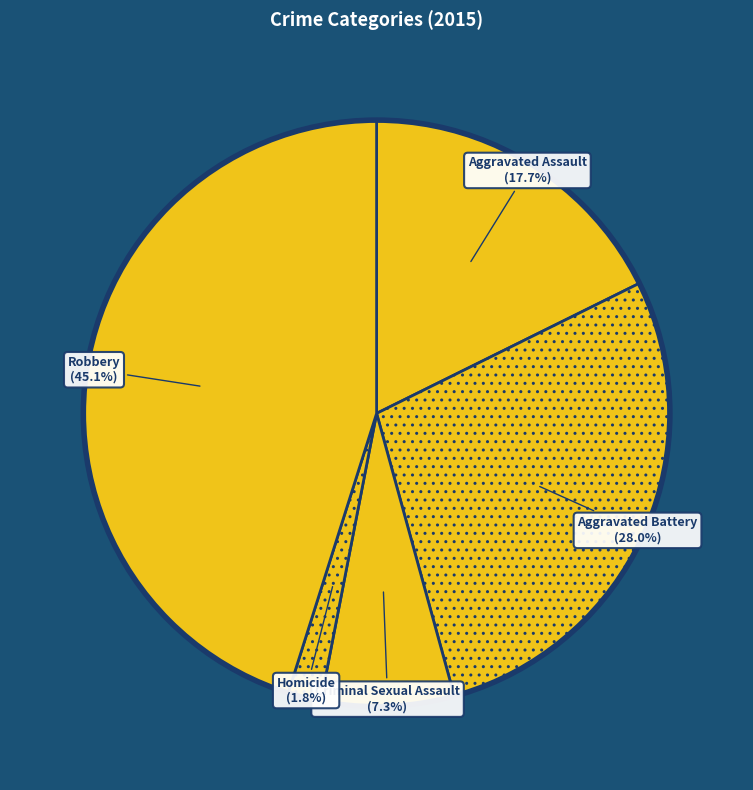

Combined, what portion of the pie is Homicide and Criminal Sexual Assault?

9.1%